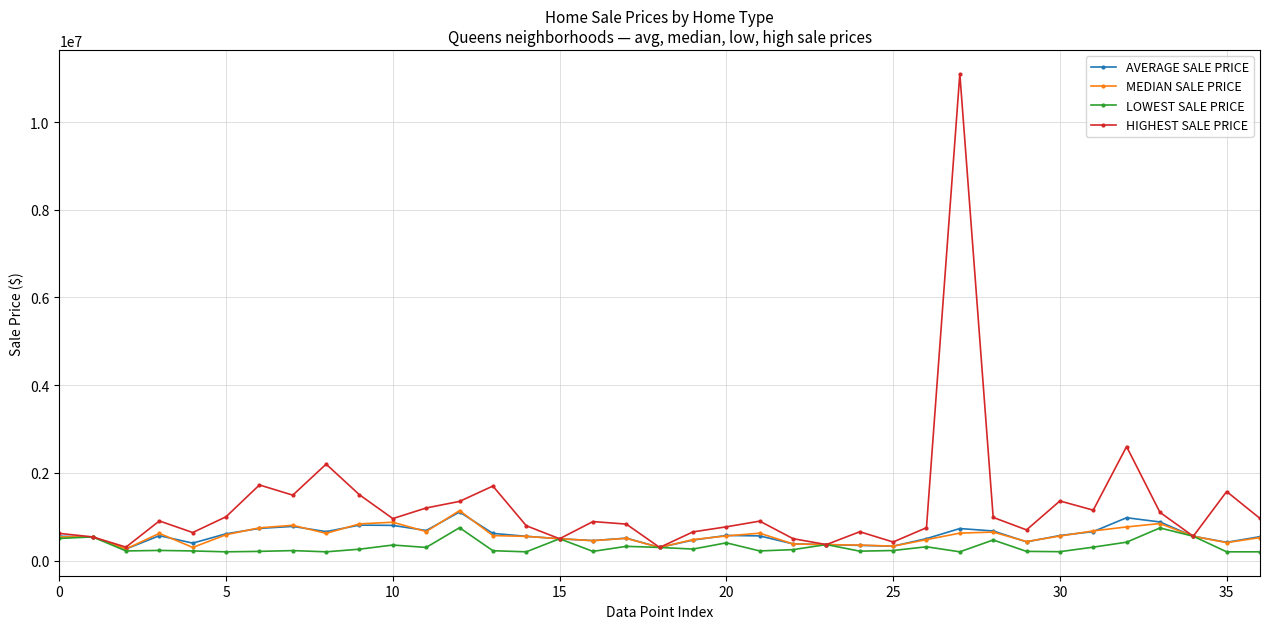

What is the value of the MEDIAN SALE PRICE point at the 31st from the left?

560000